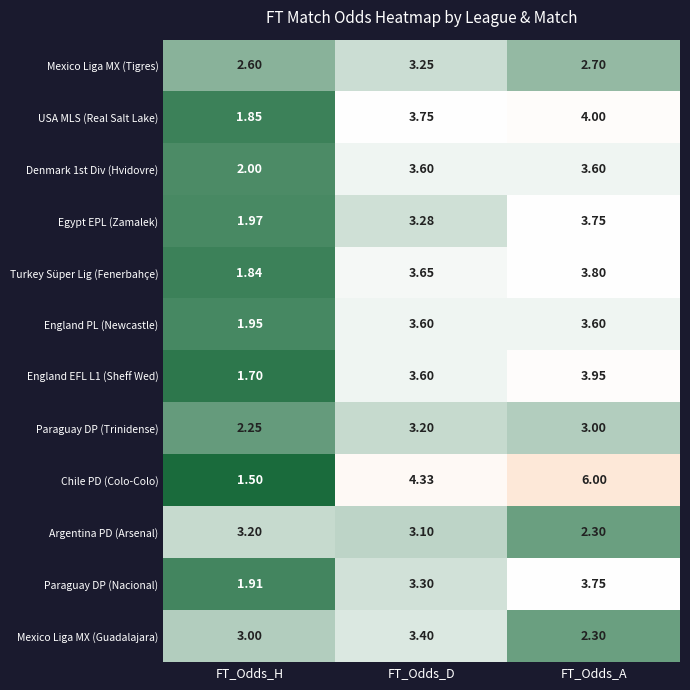

At how many categories does at least one series exceed 3?

3